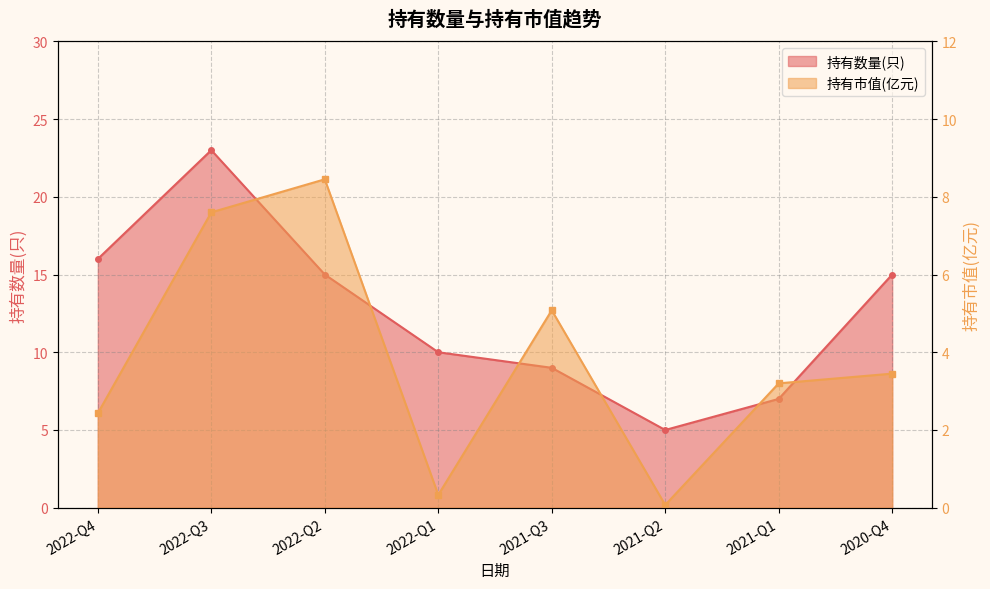

Rank the series at 2020-Q4 from highest to lowest value.

持有数量(只), 持有市值(亿元)